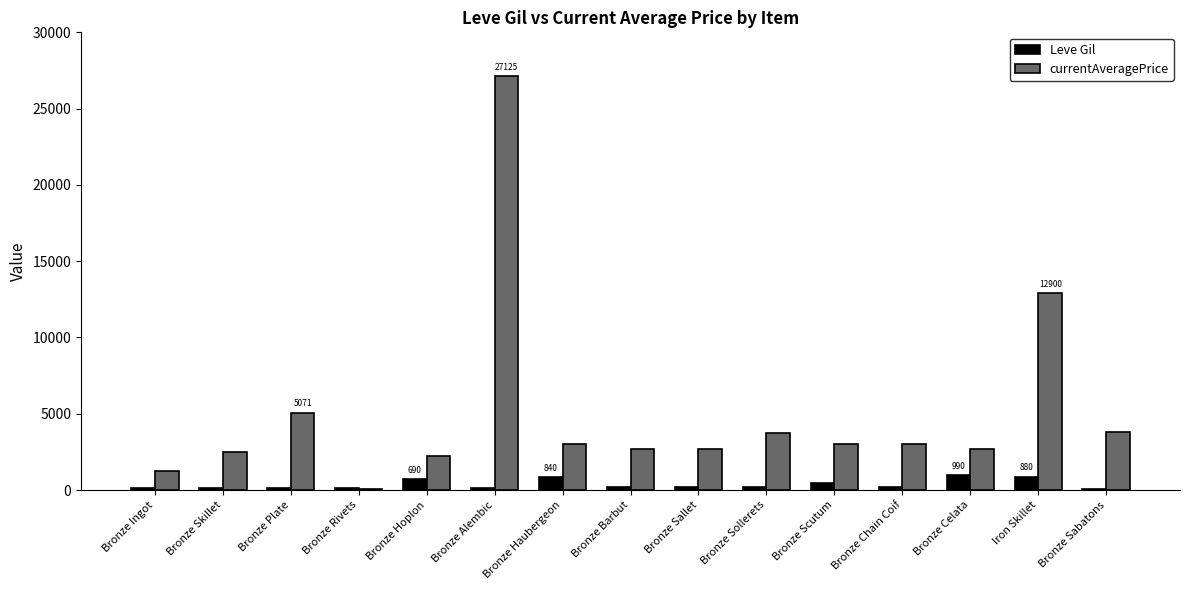

Which series has the largest total across all categories?

currentAveragePrice